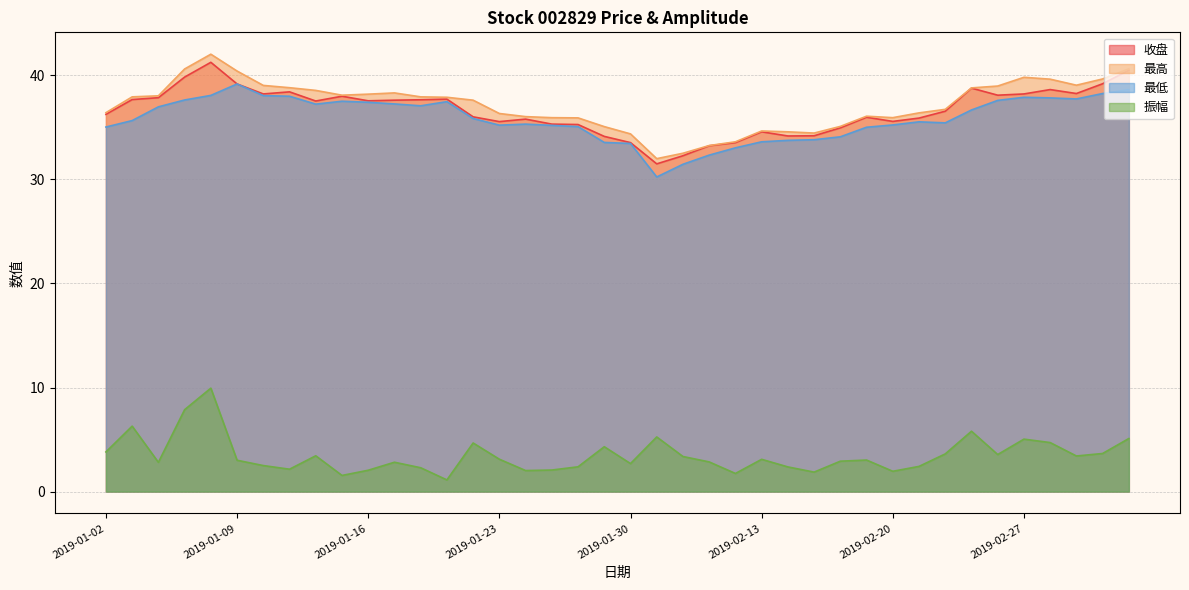

True or false: 振幅 and 最高 cross at least once.

False